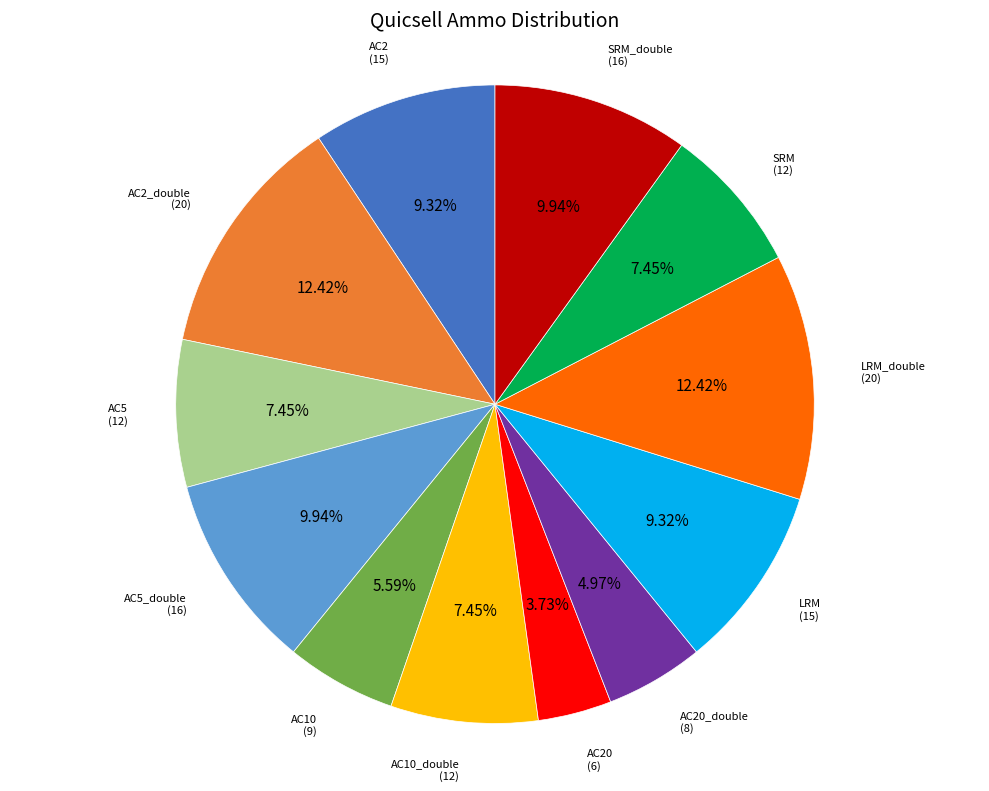

Is there a majority slice in this chart?

No